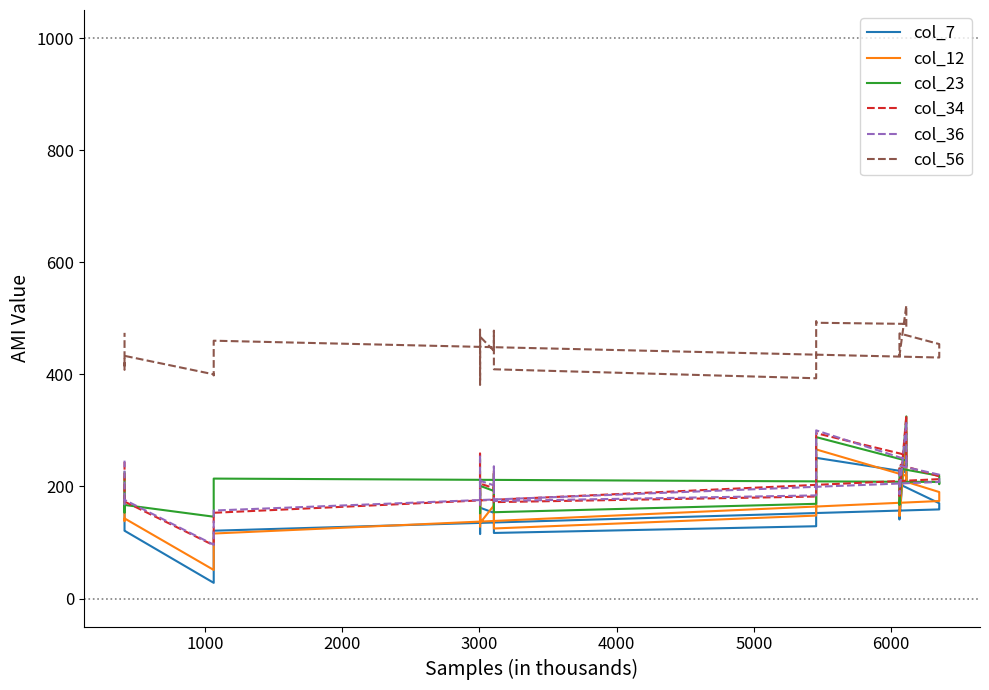

Is the value of col_12 at 13 greater than the value of col_36 at 1000?

No